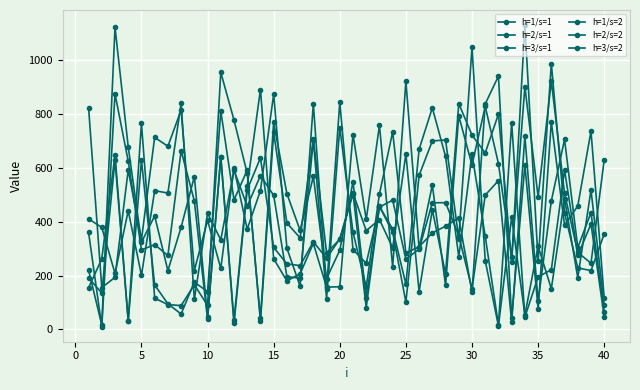

At which label is h=2/s=2 closest to 569?

35